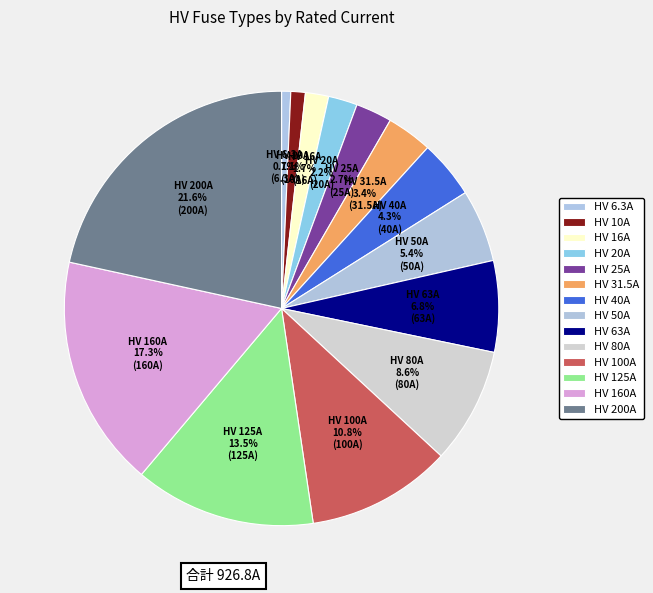

Count the number of slices in the pie.

14